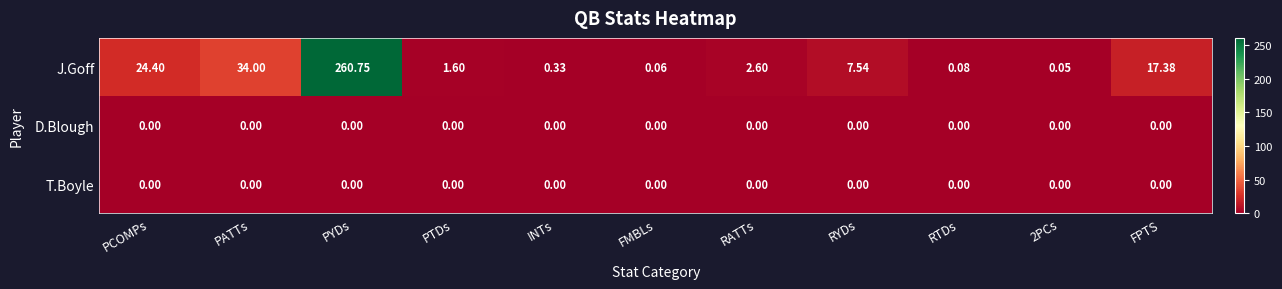

Count the number of data series in this chart.

3